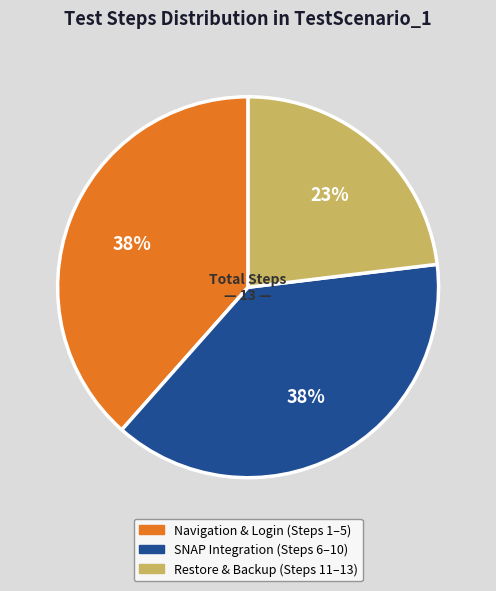

To the nearest percent, what is the difference between the largest and smallest slice percentages?

15%